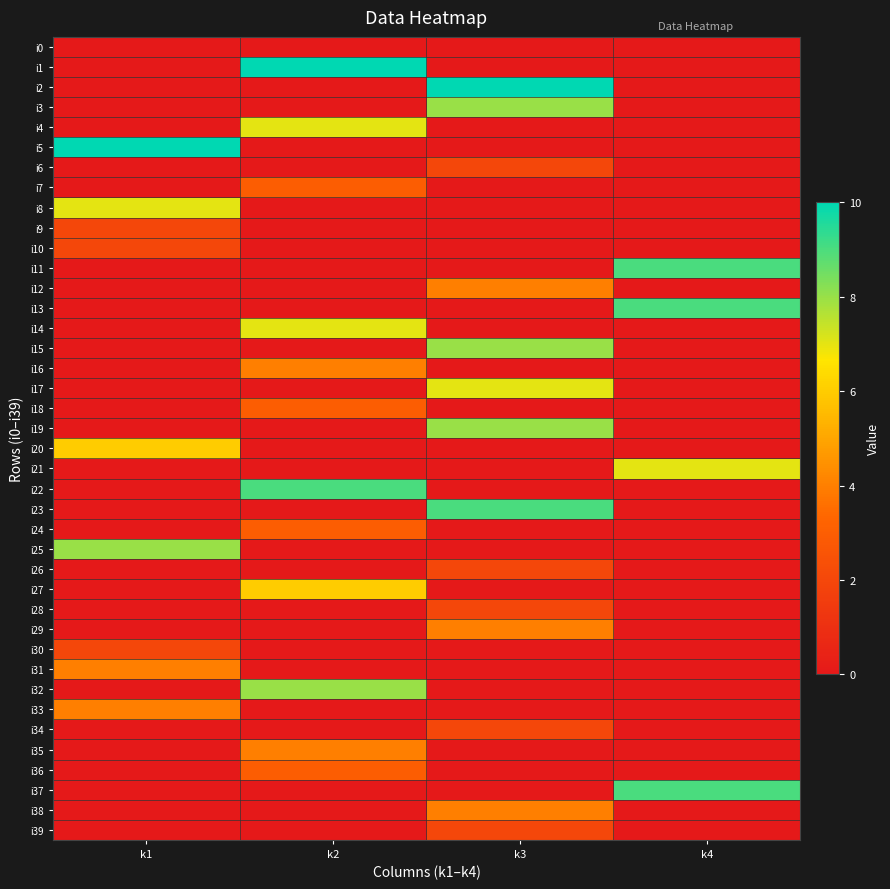

Reading right to left, list all the values displayed in this chart.

i0: k4=0	k3=0	k2=0	k1=0
i1: k4=0	k3=0	k2=10	k1=0
i2: k4=0	k3=10	k2=0	k1=0
i3: k4=0	k3=8	k2=0	k1=0
i4: k4=0	k3=0	k2=7	k1=0
i5: k4=0	k3=0	k2=0	k1=10
i6: k4=0	k3=2	k2=0	k1=0
i7: k4=0	k3=0	k2=3	k1=0
i8: k4=0	k3=0	k2=0	k1=7
i9: k4=0	k3=0	k2=0	k1=2
i10: k4=0	k3=0	k2=0	k1=2
i11: k4=9	k3=0	k2=0	k1=0
i12: k4=0	k3=4	k2=0	k1=0
i13: k4=9	k3=0	k2=0	k1=0
i14: k4=0	k3=0	k2=7	k1=0
i15: k4=0	k3=8	k2=0	k1=0
i16: k4=0	k3=0	k2=4	k1=0
i17: k4=0	k3=7	k2=0	k1=0
i18: k4=0	k3=0	k2=3	k1=0
i19: k4=0	k3=8	k2=0	k1=0
i20: k4=0	k3=0	k2=0	k1=6
i21: k4=7	k3=0	k2=0	k1=0
i22: k4=0	k3=0	k2=9	k1=0
i23: k4=0	k3=9	k2=0	k1=0
i24: k4=0	k3=0	k2=3	k1=0
i25: k4=0	k3=0	k2=0	k1=8
i26: k4=0	k3=2	k2=0	k1=0
i27: k4=0	k3=0	k2=6	k1=0
i28: k4=0	k3=2	k2=0	k1=0
i29: k4=0	k3=4	k2=0	k1=0
i30: k4=0	k3=0	k2=0	k1=2
i31: k4=0	k3=0	k2=0	k1=4
i32: k4=0	k3=0	k2=8	k1=0
i33: k4=0	k3=0	k2=0	k1=4
i34: k4=0	k3=2	k2=0	k1=0
i35: k4=0	k3=0	k2=4	k1=0
i36: k4=0	k3=0	k2=3	k1=0
i37: k4=9	k3=0	k2=0	k1=0
i38: k4=0	k3=4	k2=0	k1=0
i39: k4=0	k3=2	k2=0	k1=0